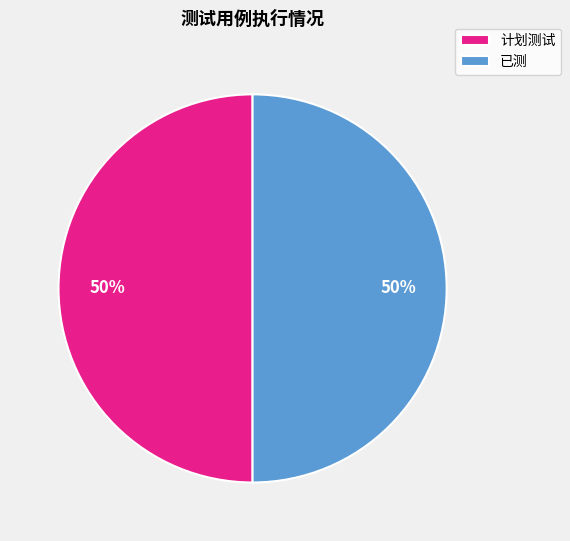

Approximately how many times larger is the value at 计划测试 compared to 已测?

1.0